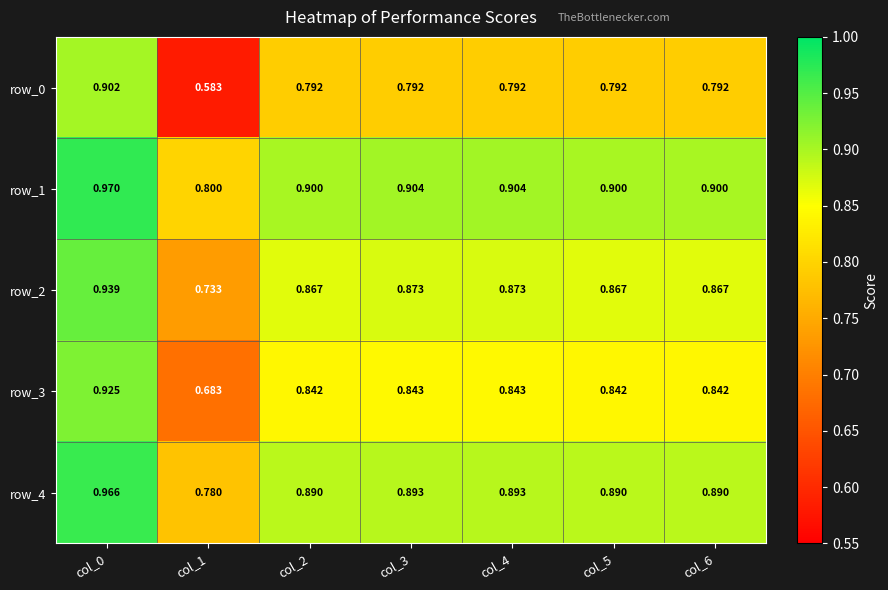

Between col_1 and col_6, which series saw the biggest shift?

row_0